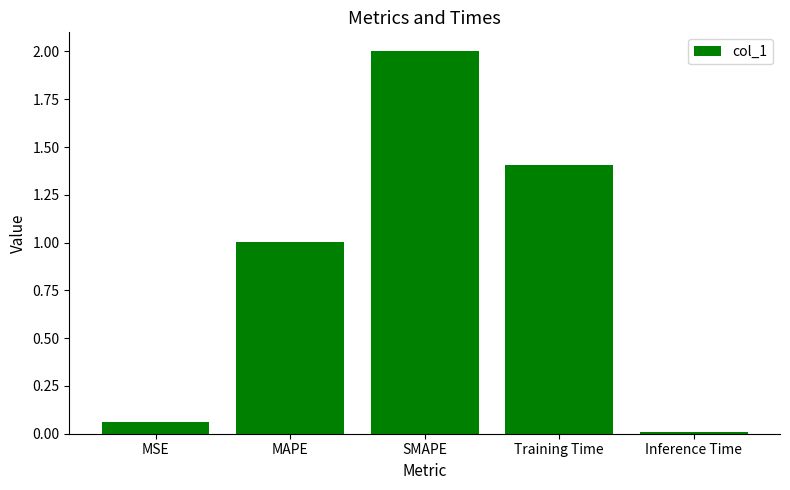

List the labels in order of value, smallest first.

Inference Time, MSE, MAPE, Training Time, SMAPE